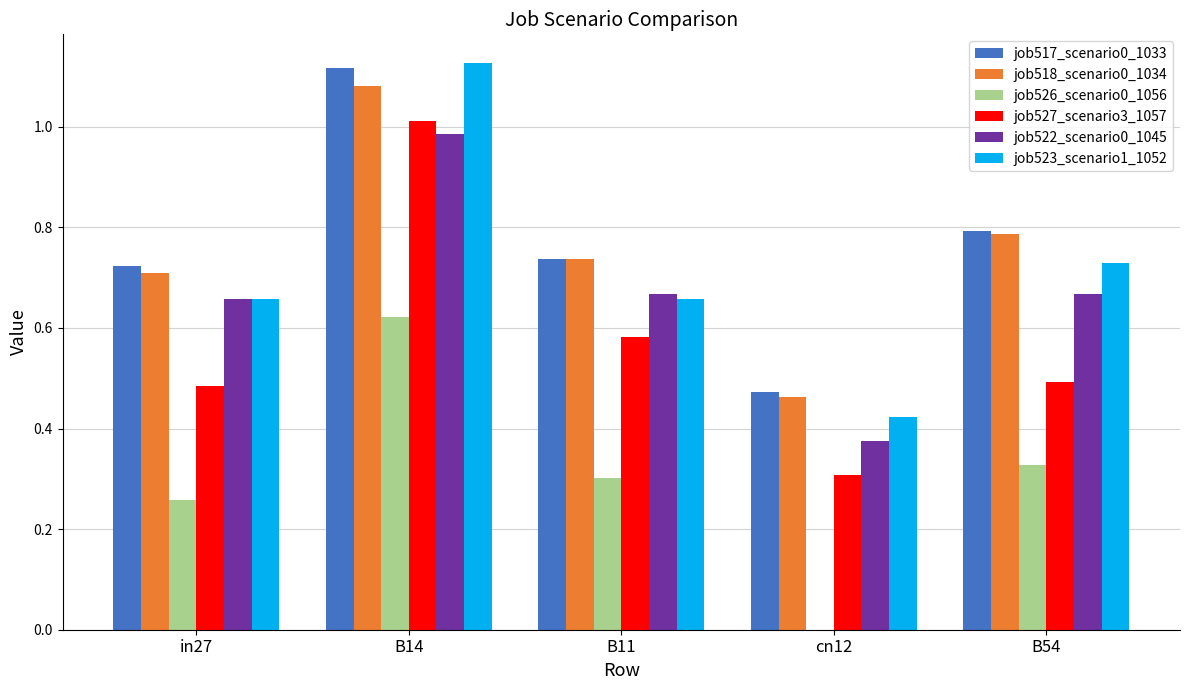

Which series has the largest total across all categories?

job517_scenario0_1033